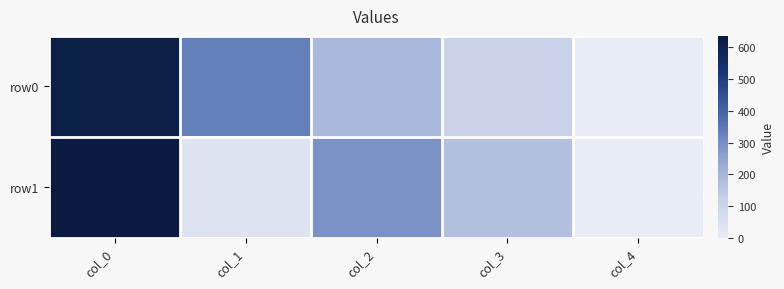

Which series has the largest range (max minus min)?

row1